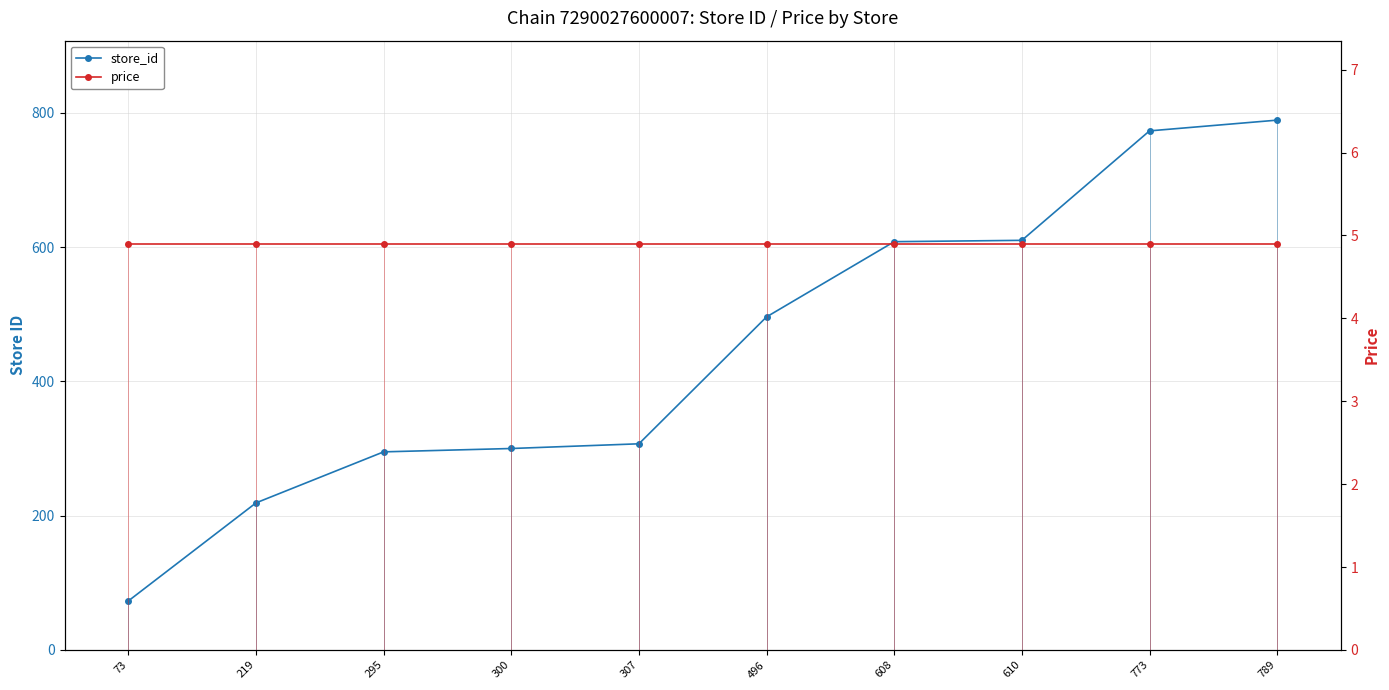

Rank the series by their maximum value, from highest to lowest.

store_id, price